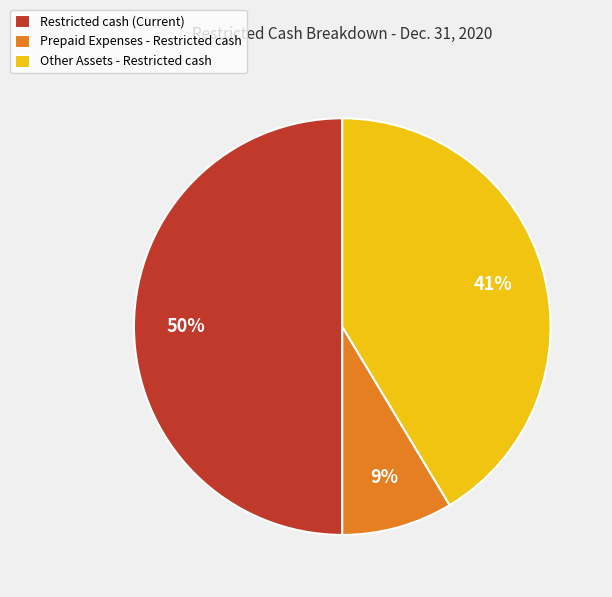

Which has a higher value, Restricted cash (Current) or Prepaid Expenses - Restricted cash?

Restricted cash (Current)